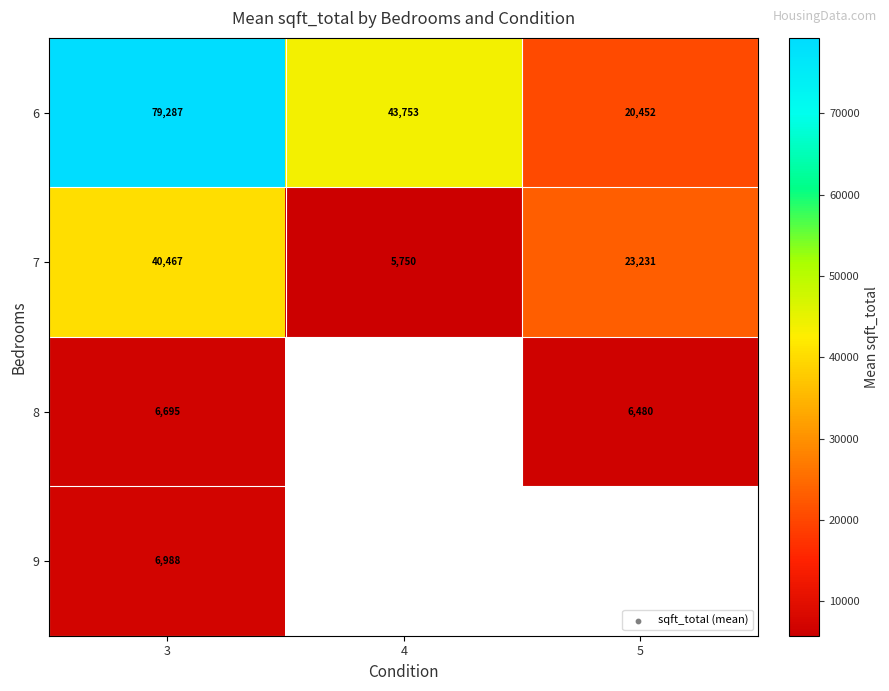

What is the minimum value shown in the chart?

5750.0